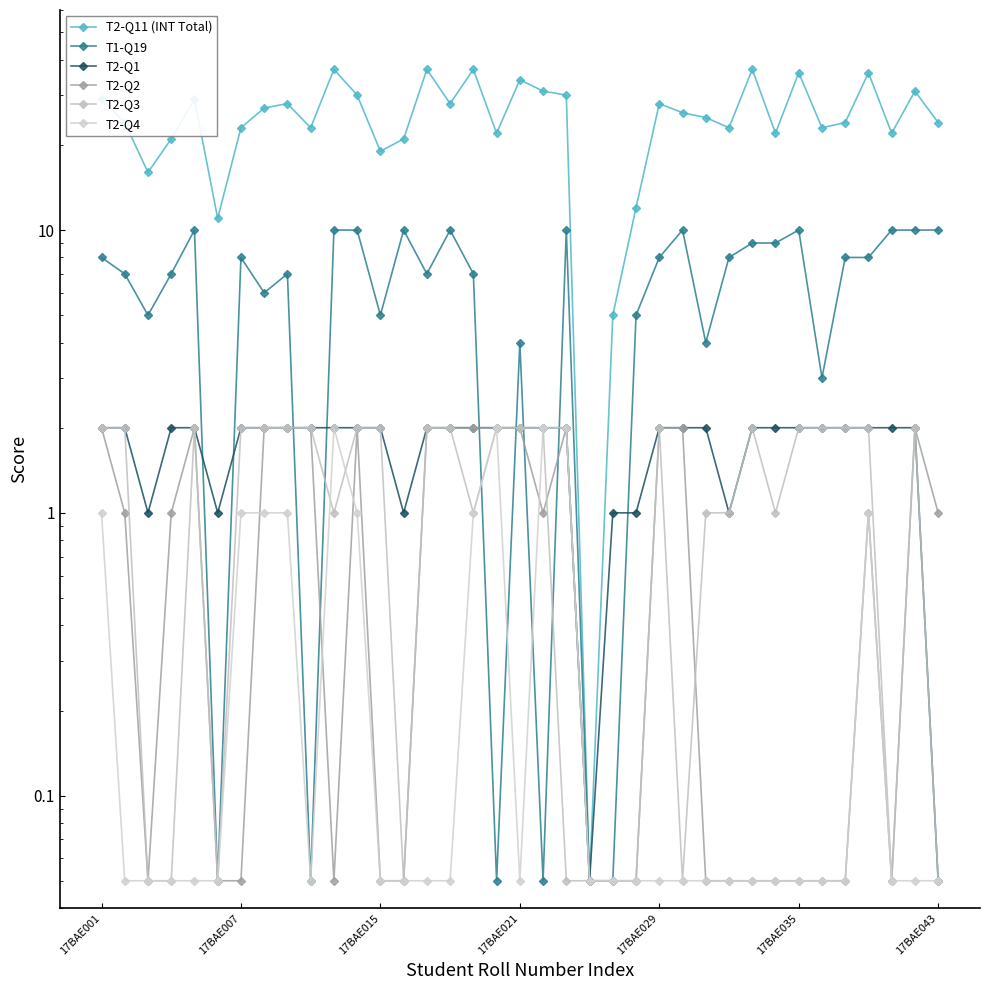

Read the T2-Q3 value at 17BAE043.

0.1